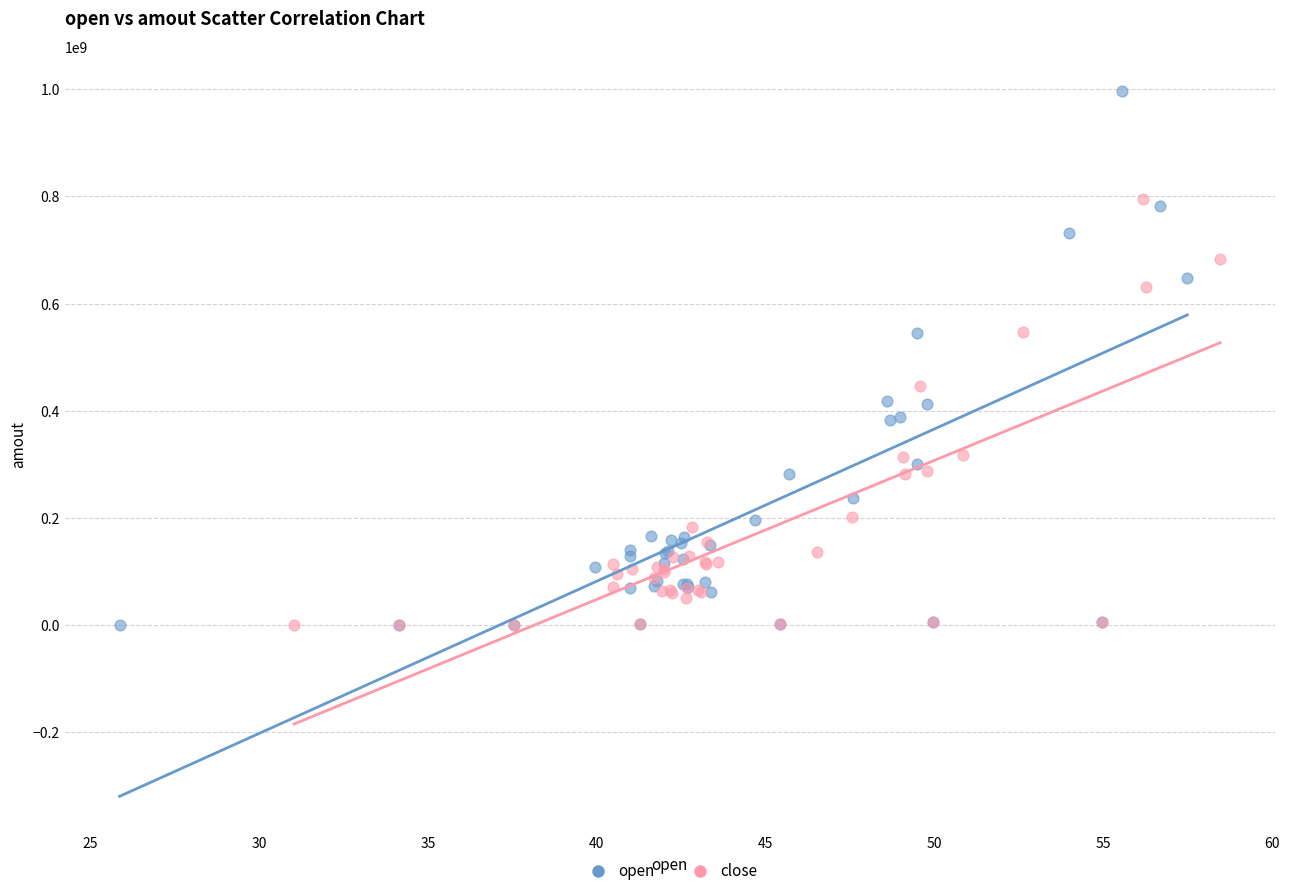

Which series has the widest spread of Y values?

open